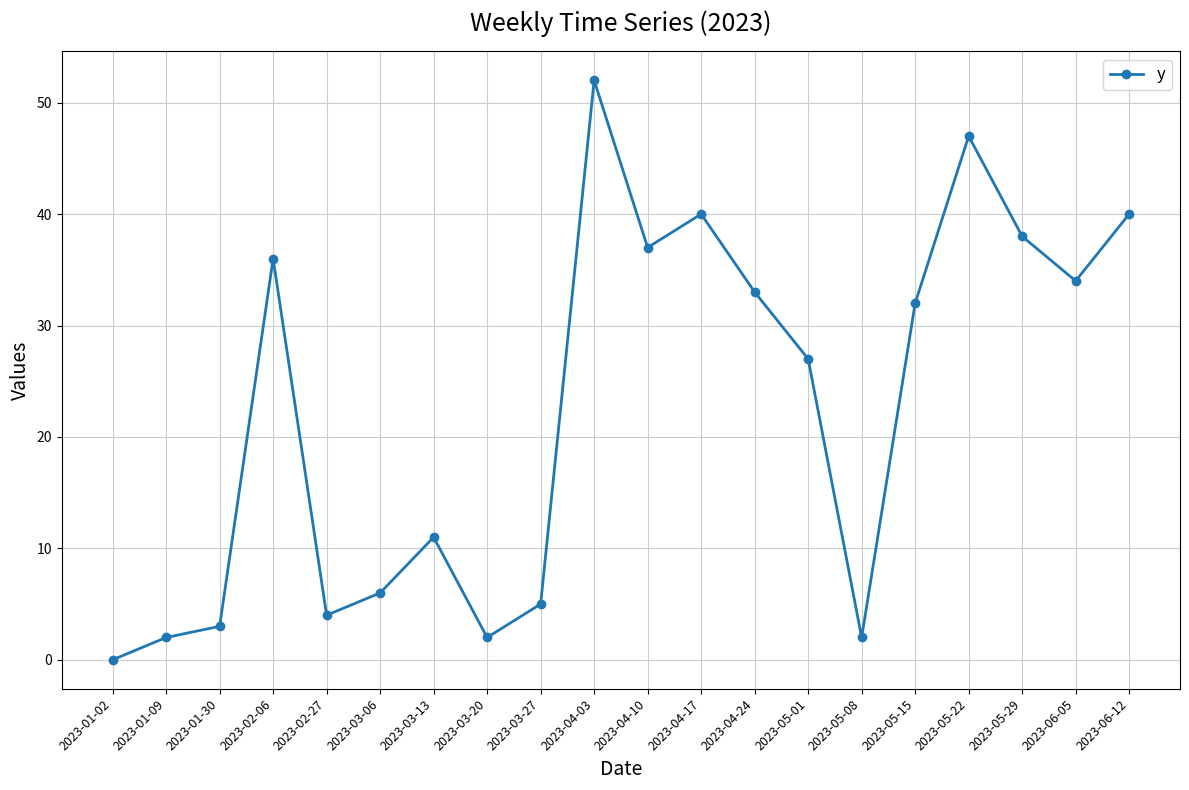

The chart shows a value of 3 at 2023-03-27. True or false?

False